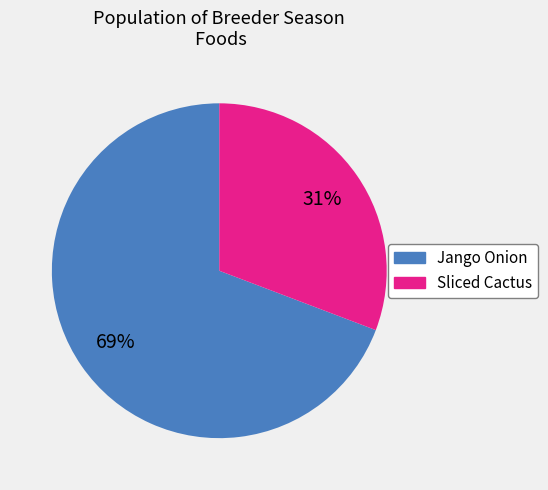

To the nearest percent, what is the difference between the largest and smallest slice percentages?

38%